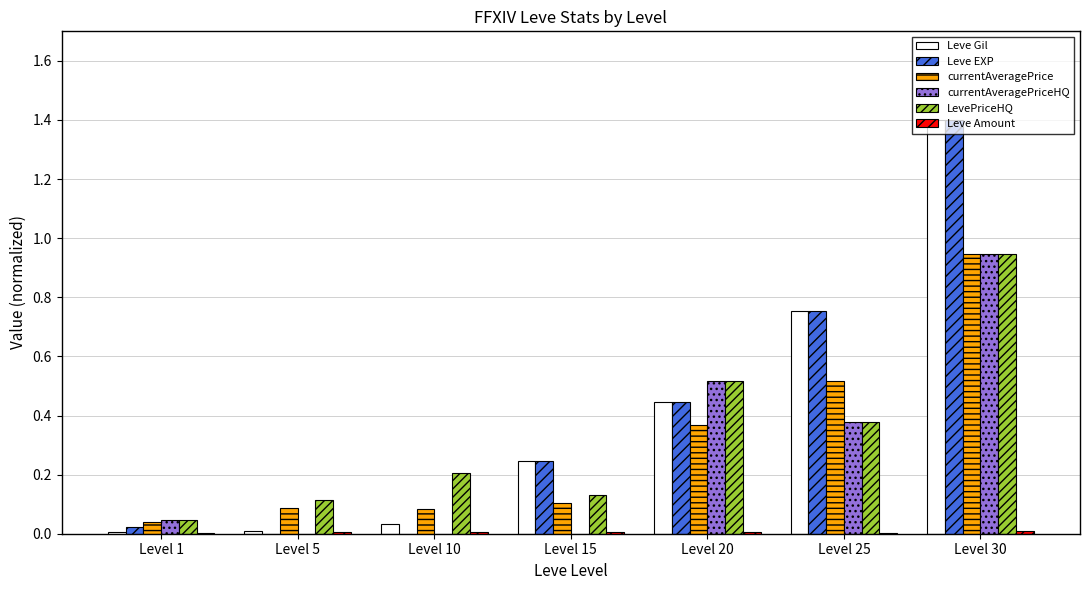

True or false: LevePriceHQ has a value of 0.2 at Level 10.

True